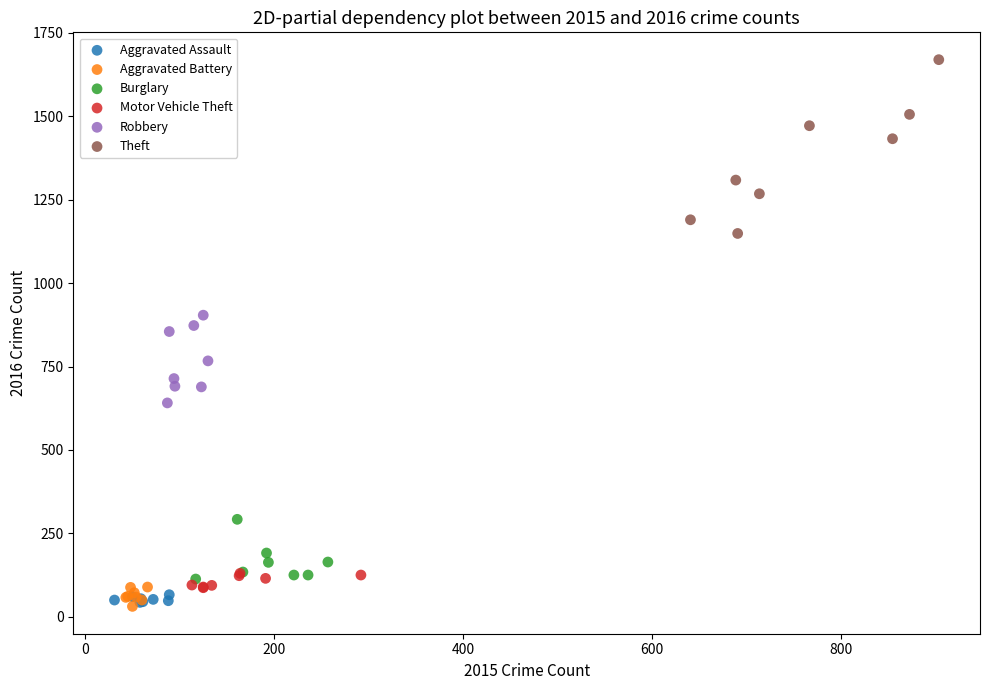

Which series has the widest spread of Y values?

Theft